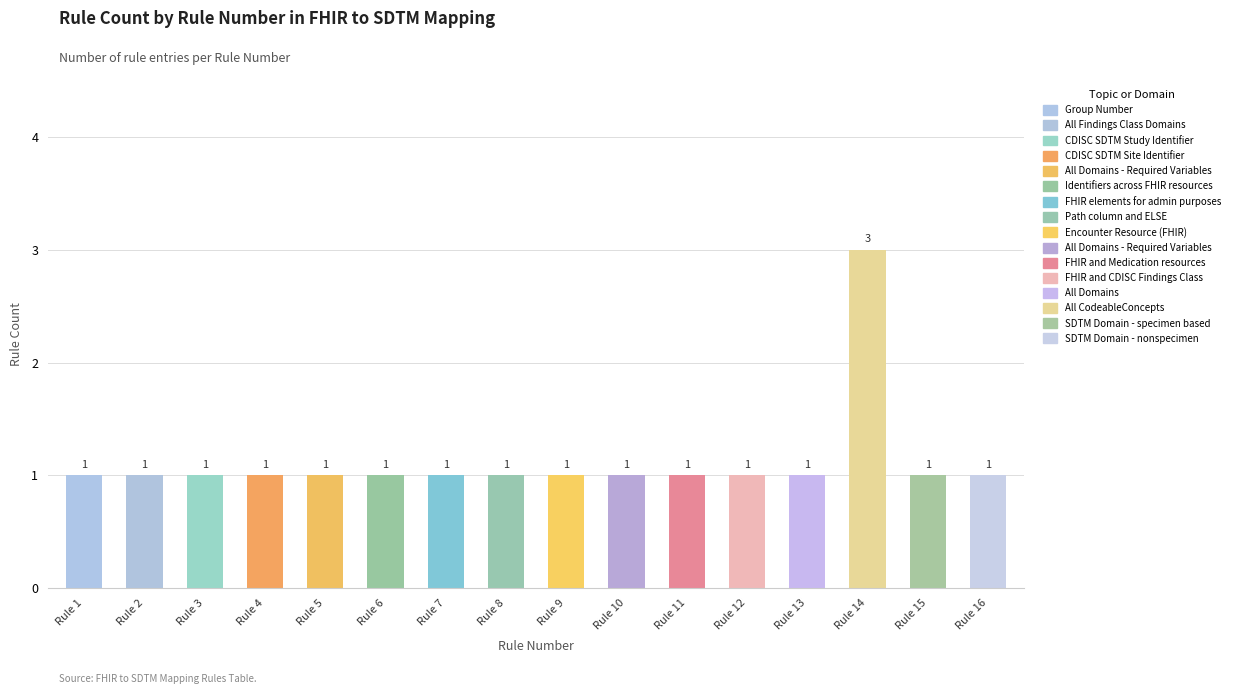

Are the bars grouped side by side (vs. stacked)?

No